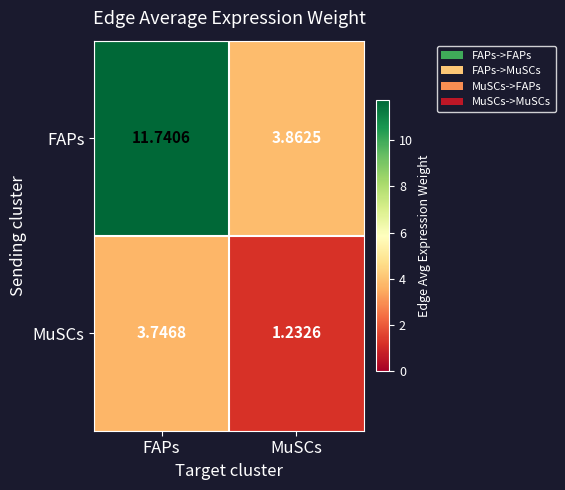

Rank the series by their maximum value, from highest to lowest.

FAPs, MuSCs